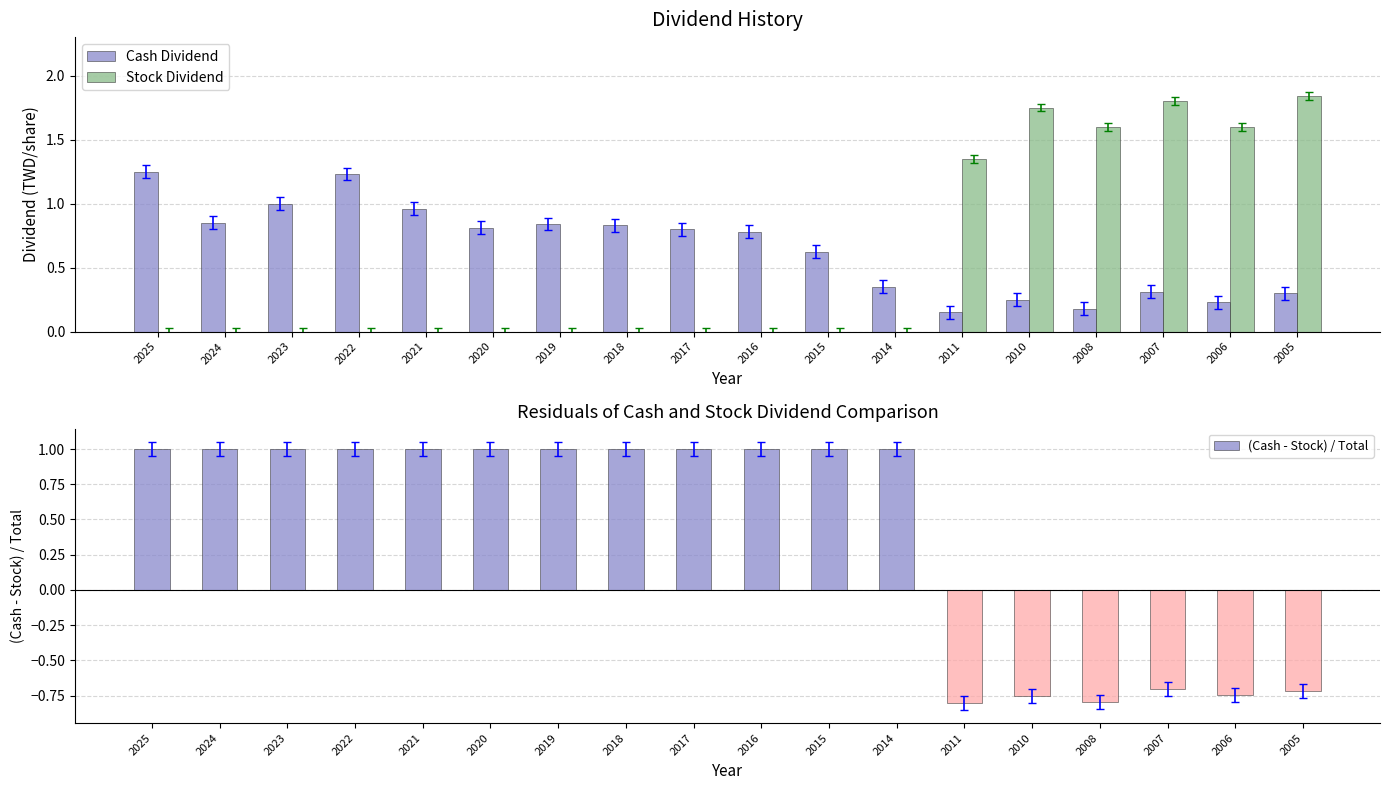

Is the value of Stock Dividend at 2015 greater than the value of Cash Dividend at 2011?

No